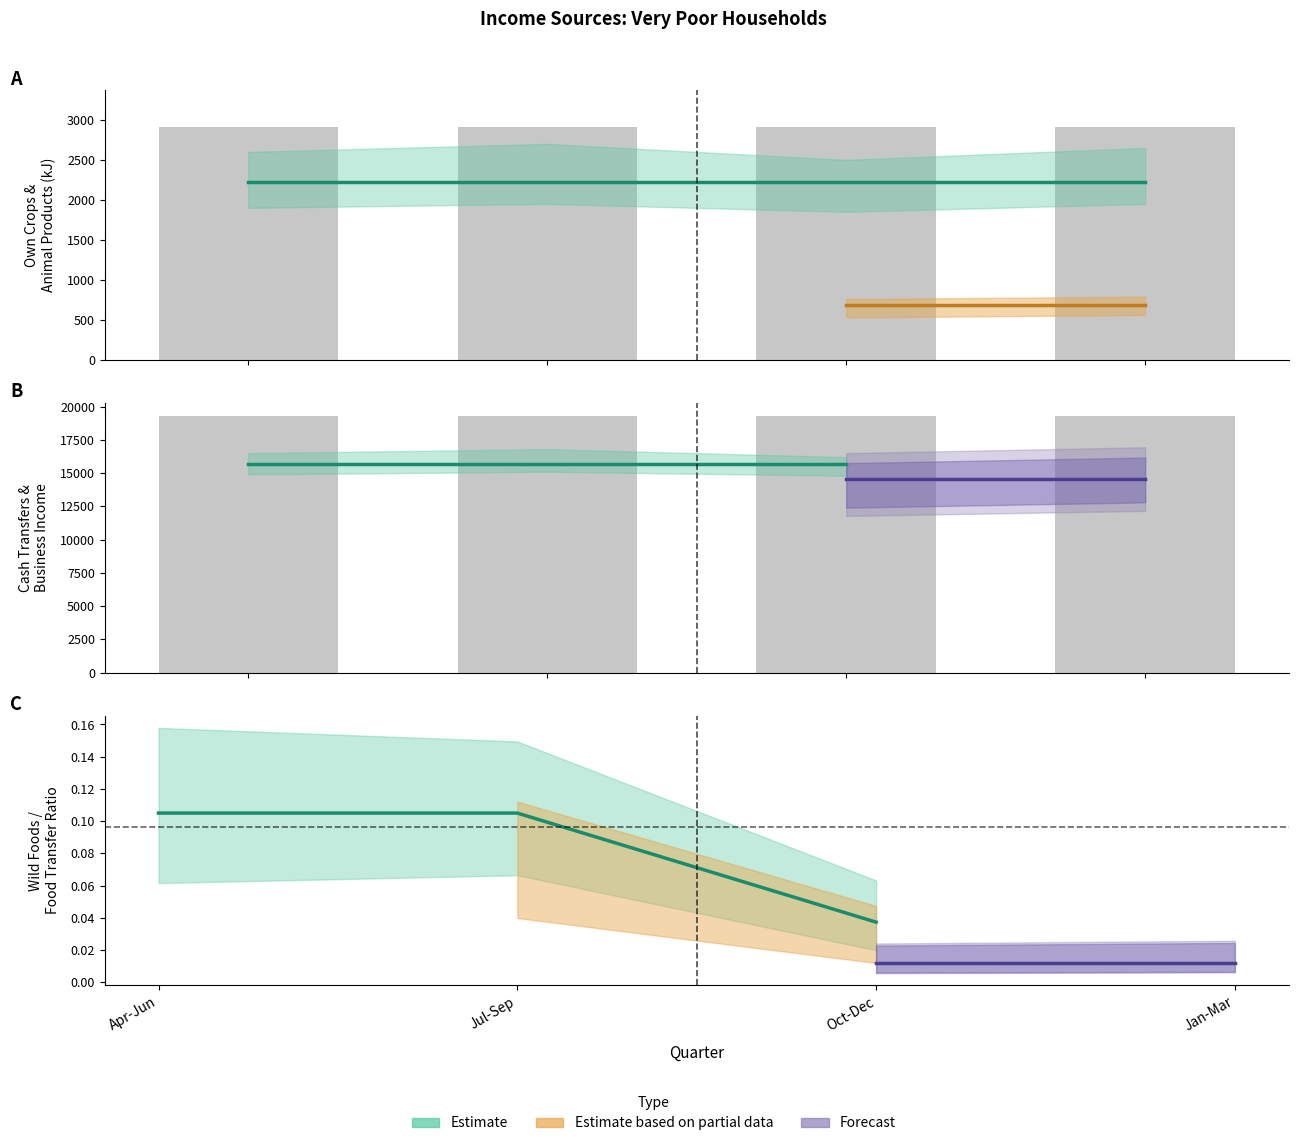

Is it true that Animal products consumed equals 680.8 at Jan-Mar?

True